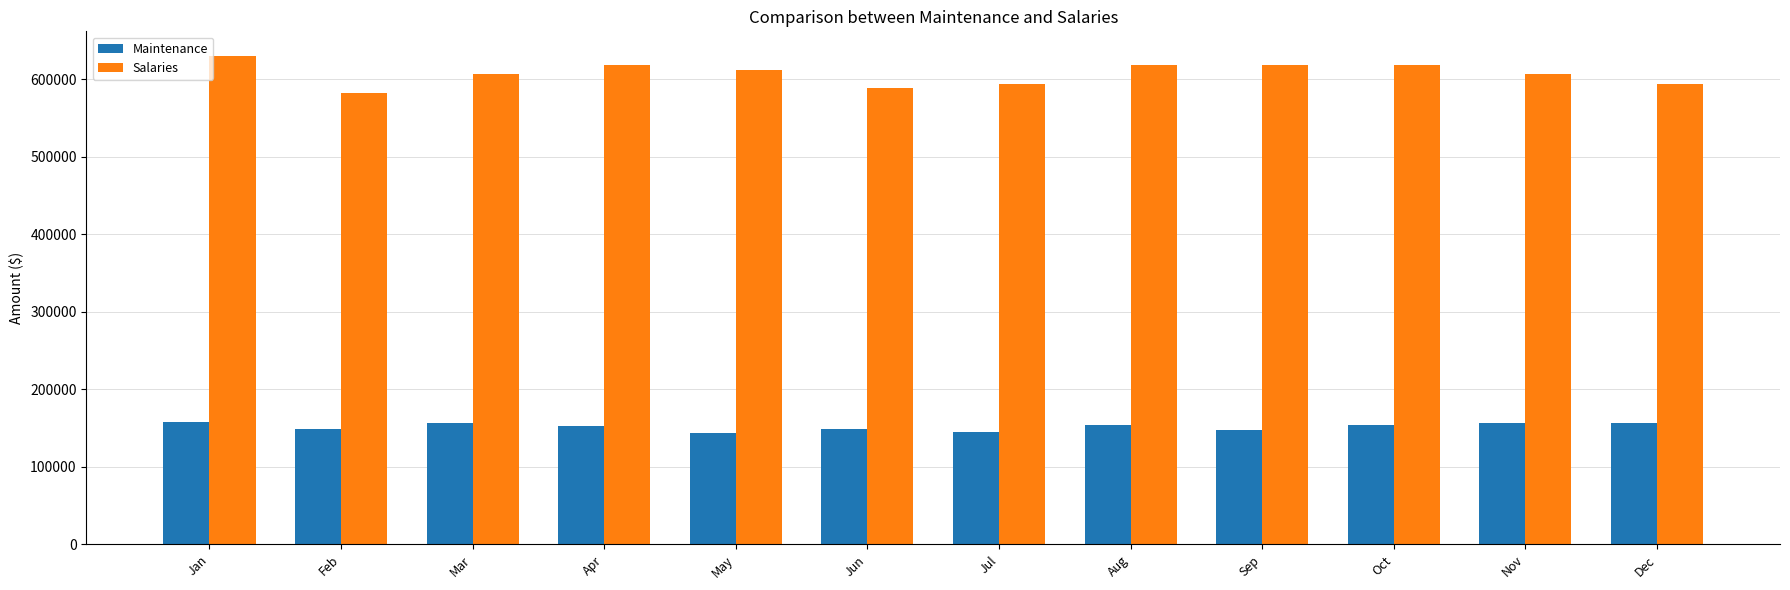

How many categories are shown in the chart?

12